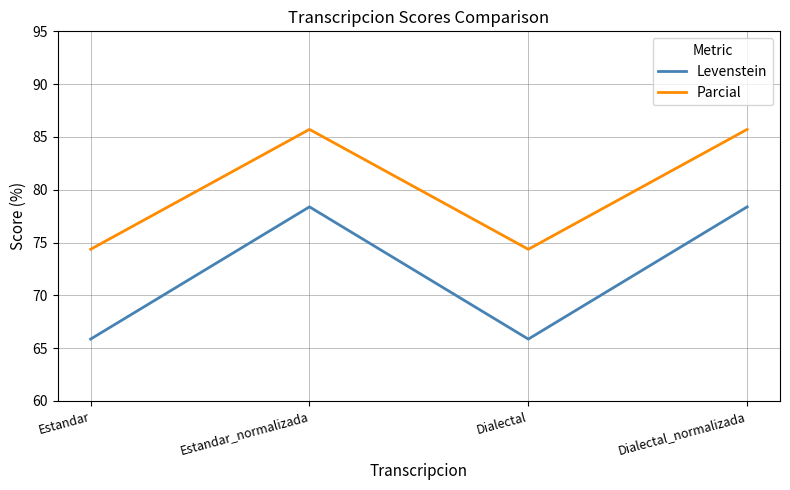

What is the total value across all series at Dialectal?

140.2